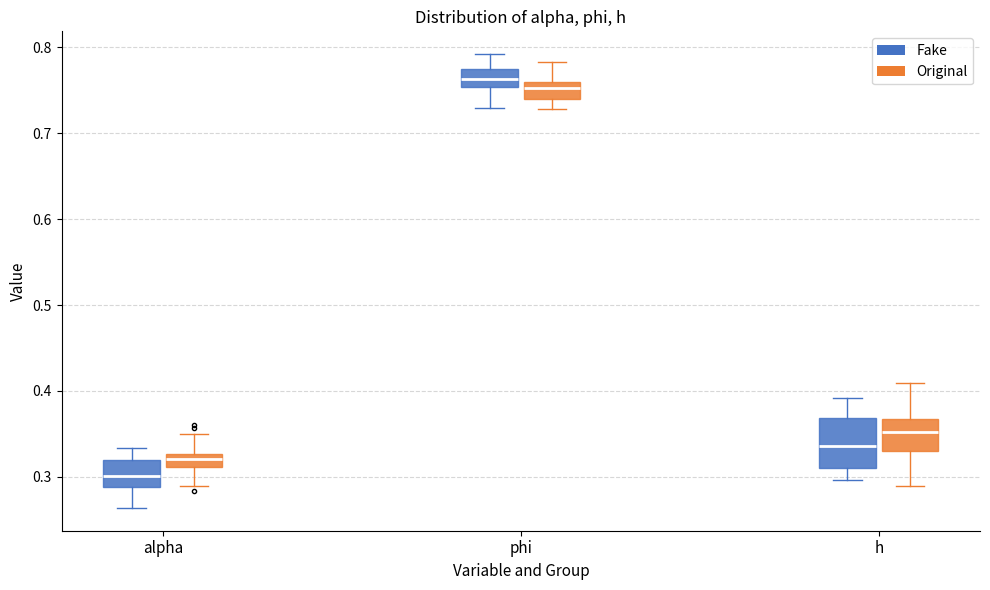

Which box's median line is the highest?

phi (Fake)